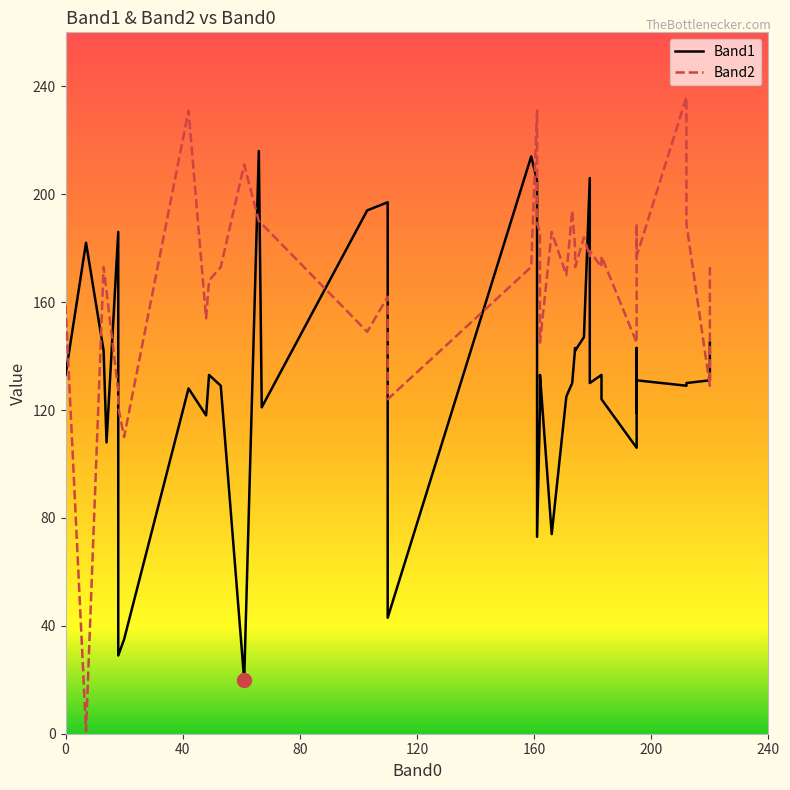

Does the chart have visible grid lines?

No